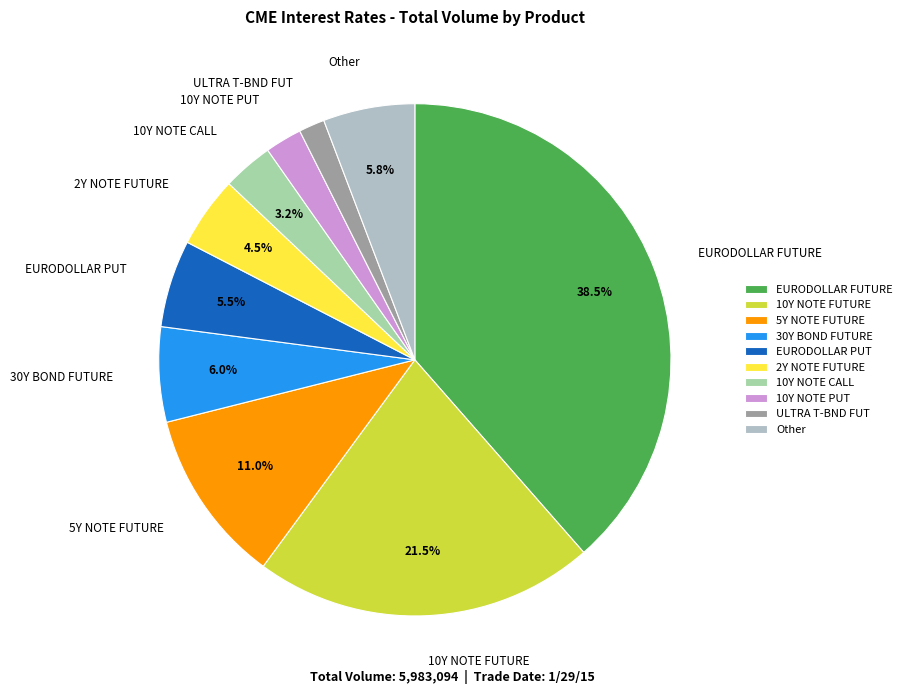

How many slices are in this pie chart?

10